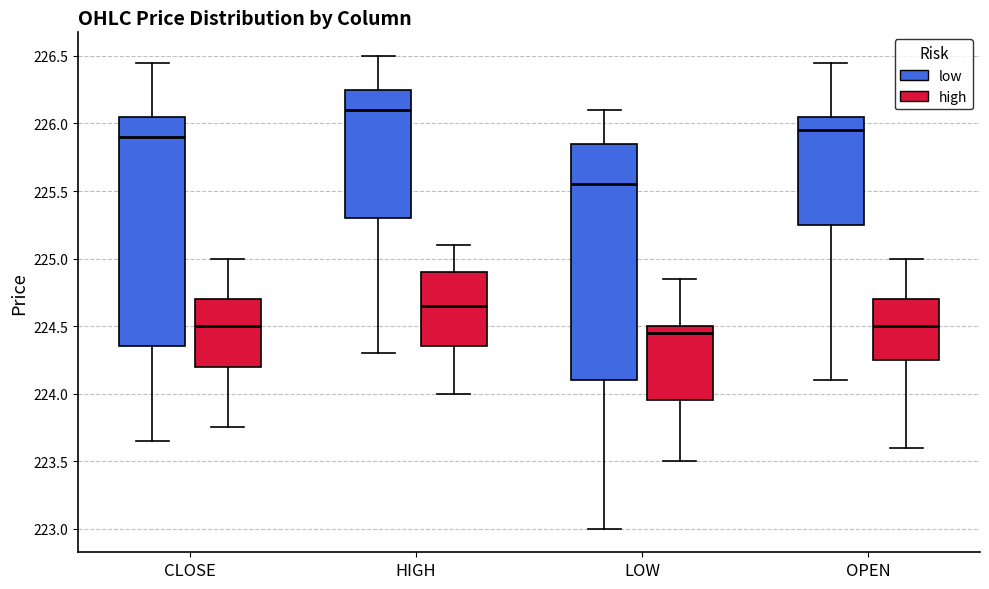

Which box has the lowest median line?

LOW (high)